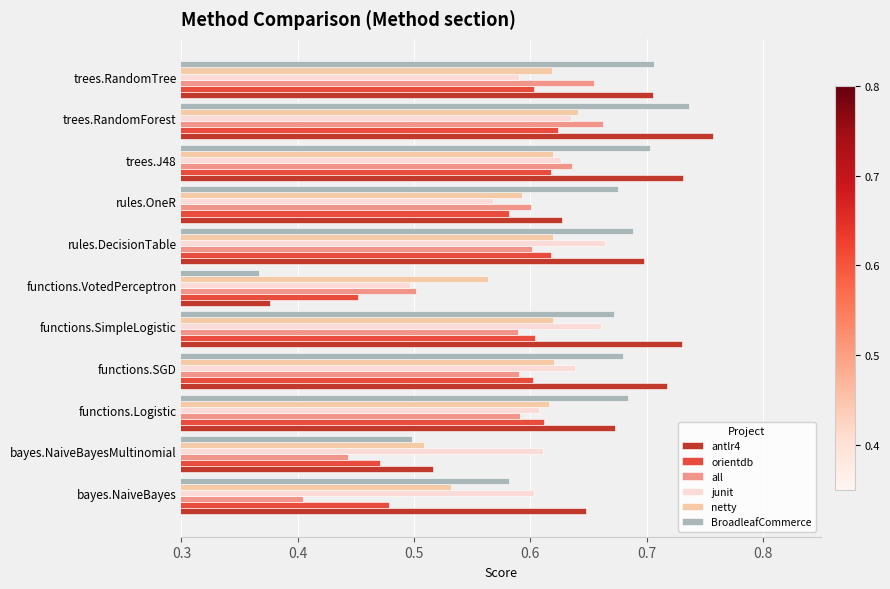

Which label corresponds to the largest value in the chart?

trees.RandomForest